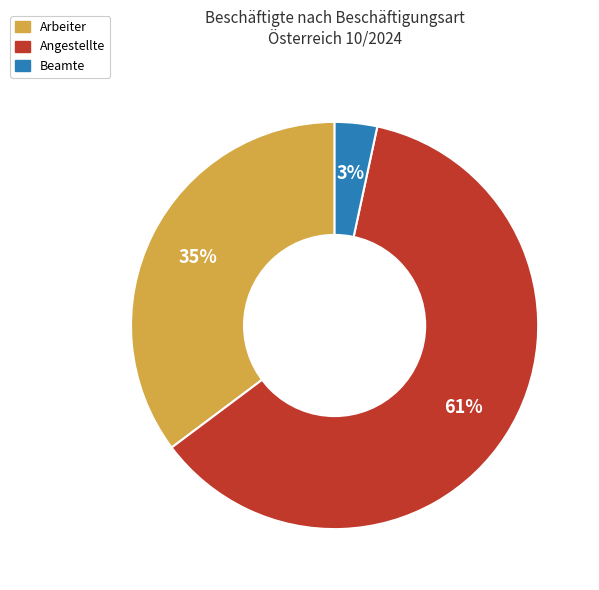

Which slice is the largest?

Angestellte